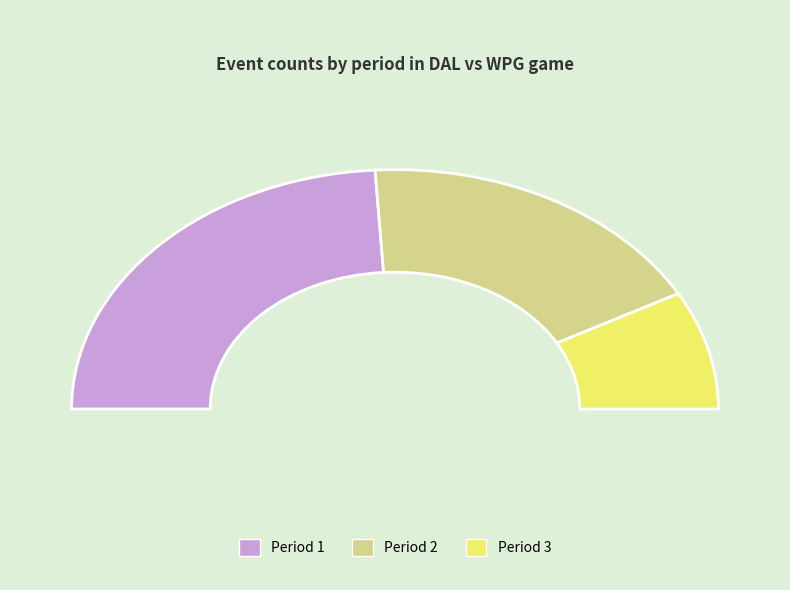

To the nearest percent, what percentage of the pie is 3?

16%